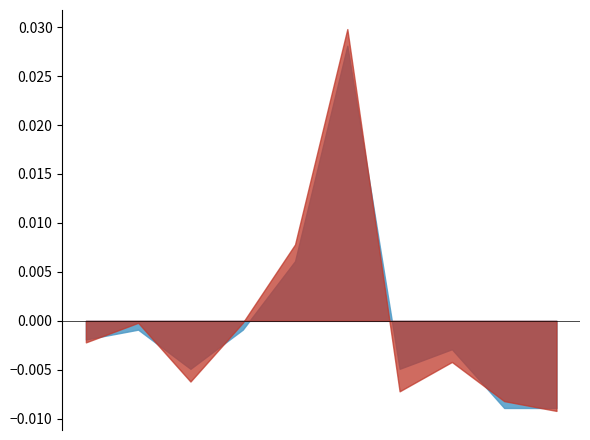

True or false: Total and Theft intersect in this chart.

False